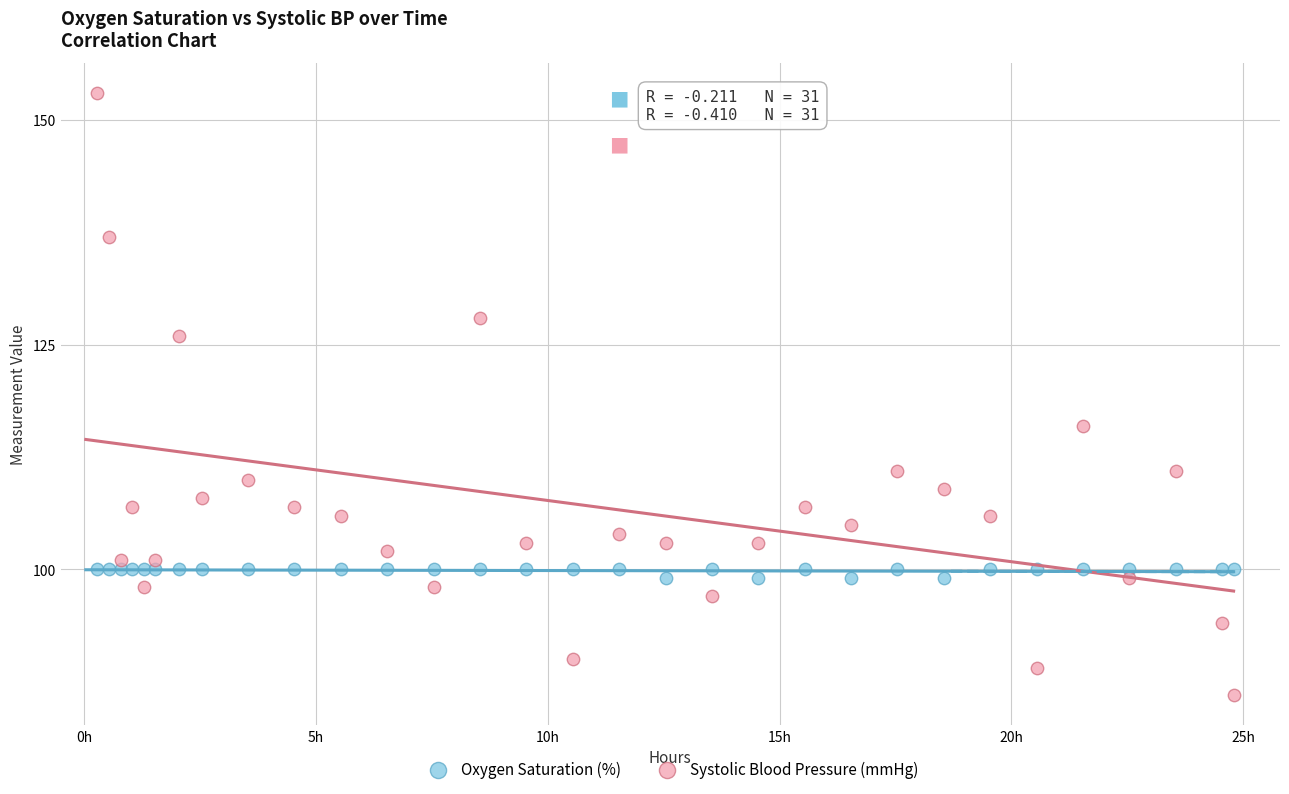

In the Systolic Blood Pressure (mmHg) series, what Y value is closest to 119?

116